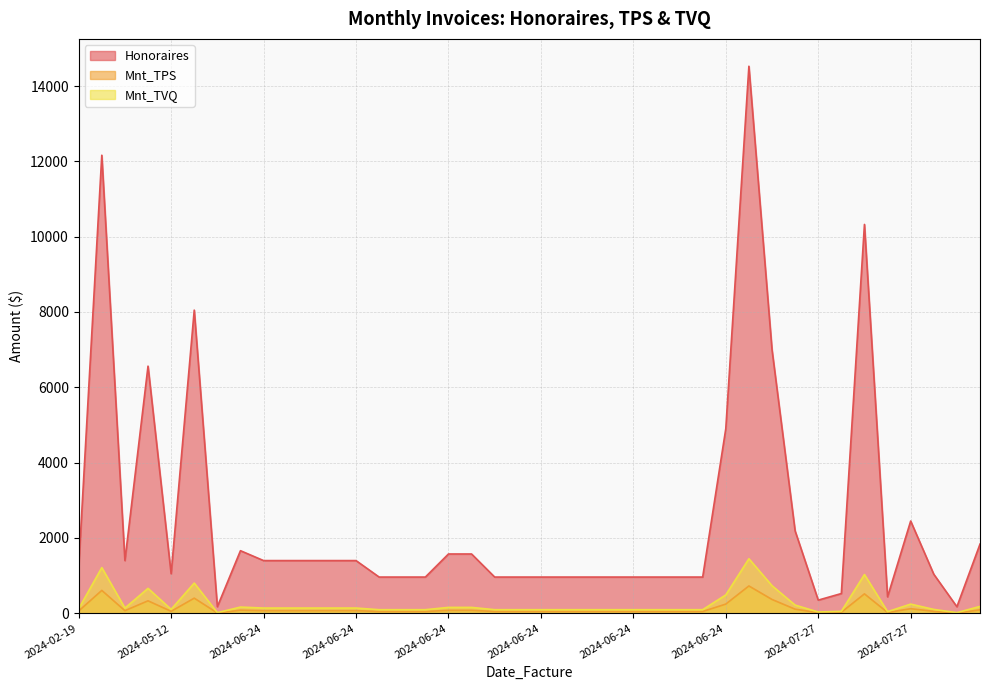

Does the chart display data point markers on the line(s)?

No